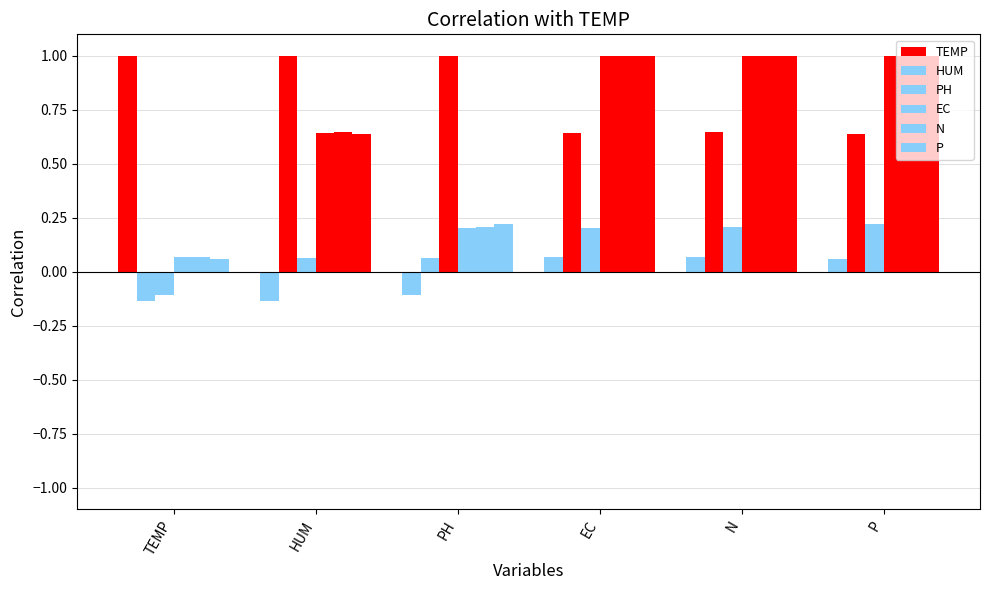

Does the chart contain any negative values?

Yes